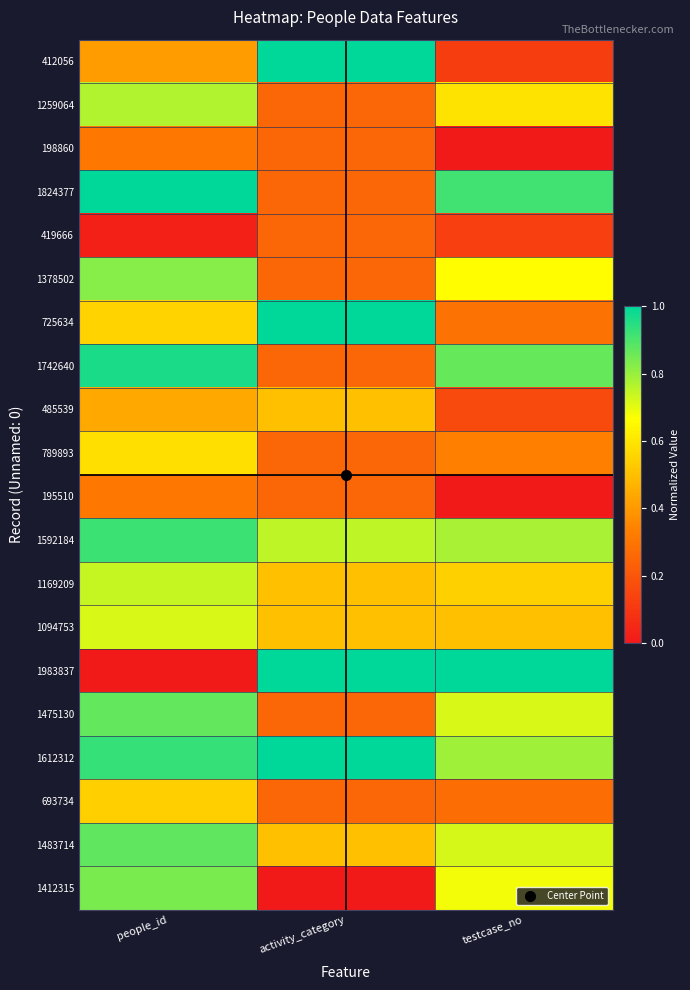

Reading left to right, transcribe all the data shown in this chart.

412056: people_id=0.4	activity_category=1.0	testcase_no=0.1
1259064: people_id=0.8	activity_category=0.2	testcase_no=0.6
198860: people_id=0.3	activity_category=0.2	testcase_no=0.0
1824377: people_id=1.0	activity_category=0.2	testcase_no=0.9
419666: people_id=0.0	activity_category=0.2	testcase_no=0.1
1378502: people_id=0.8	activity_category=0.2	testcase_no=0.7
725634: people_id=0.6	activity_category=1.0	testcase_no=0.3
1742640: people_id=1.0	activity_category=0.2	testcase_no=0.9
485539: people_id=0.4	activity_category=0.5	testcase_no=0.2
789893: people_id=0.6	activity_category=0.2	testcase_no=0.3
195510: people_id=0.3	activity_category=0.2	testcase_no=0.0
1592184: people_id=0.9	activity_category=0.8	testcase_no=0.8
1169209: people_id=0.7	activity_category=0.5	testcase_no=0.5
1094753: people_id=0.7	activity_category=0.5	testcase_no=0.5
1983837: people_id=0.0	activity_category=1.0	testcase_no=1.0
1475130: people_id=0.9	activity_category=0.2	testcase_no=0.7
1612312: people_id=0.9	activity_category=1.0	testcase_no=0.8
693734: people_id=0.5	activity_category=0.2	testcase_no=0.3
1483714: people_id=0.9	activity_category=0.5	testcase_no=0.7
1412315: people_id=0.8	activity_category=0.0	testcase_no=0.7